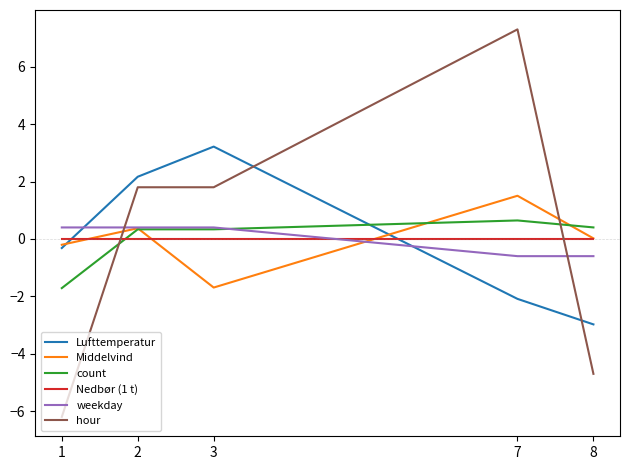

Which series ends up on top after the final intersection of Middelvind and count?

count